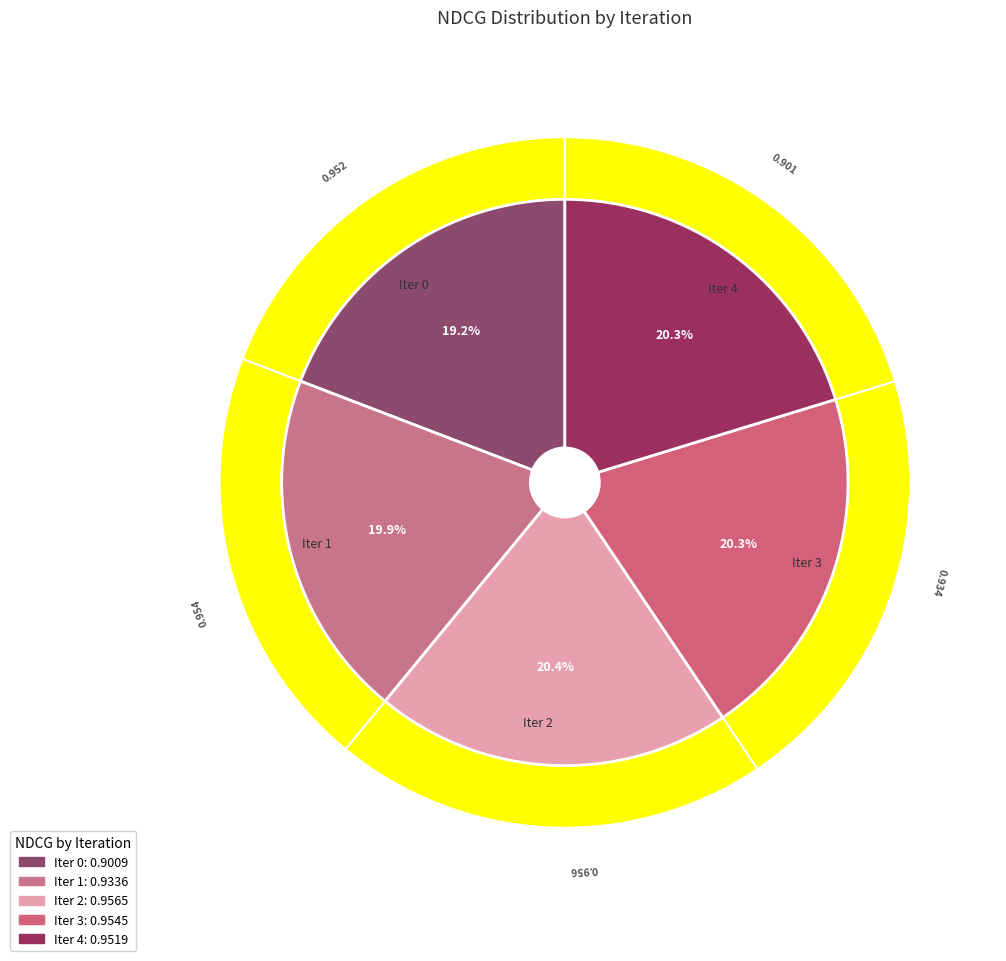

To the nearest percent, what is the average slice percentage?

20%